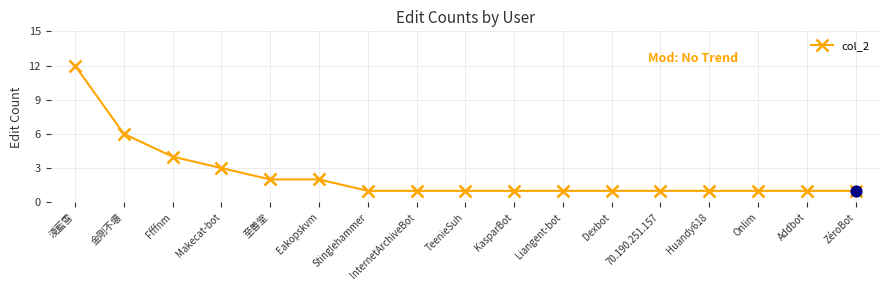

Between Makecat-bot and 金剛不壞, which is larger?

金剛不壞